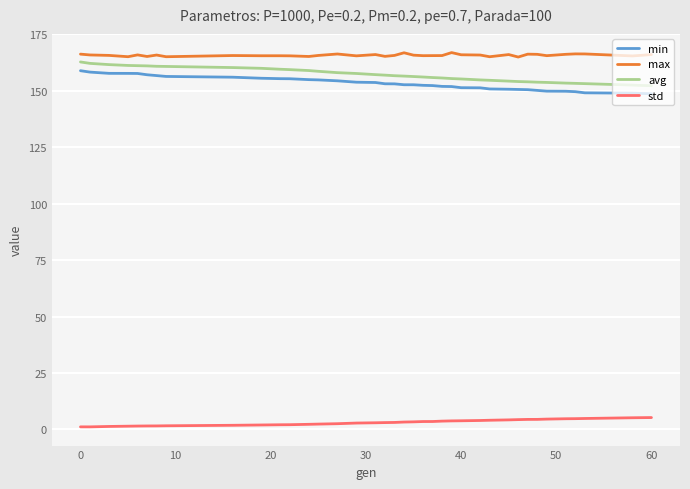

What is the minimum value for max?

165.0